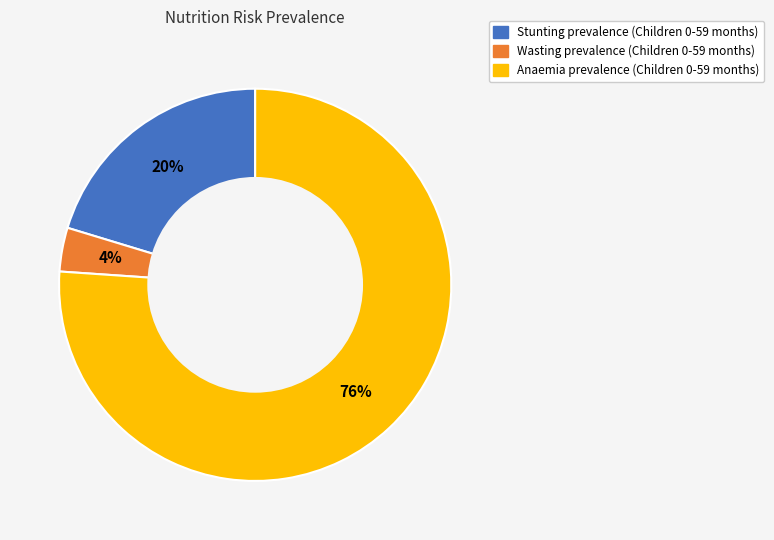

To the nearest percent, what is the difference between the largest and smallest slice percentages?

72%